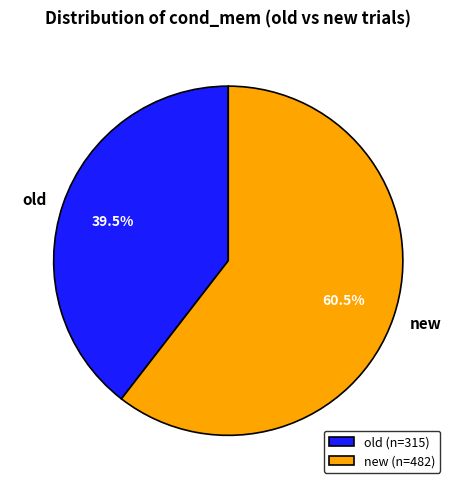

Does any single category account for the majority?

Yes